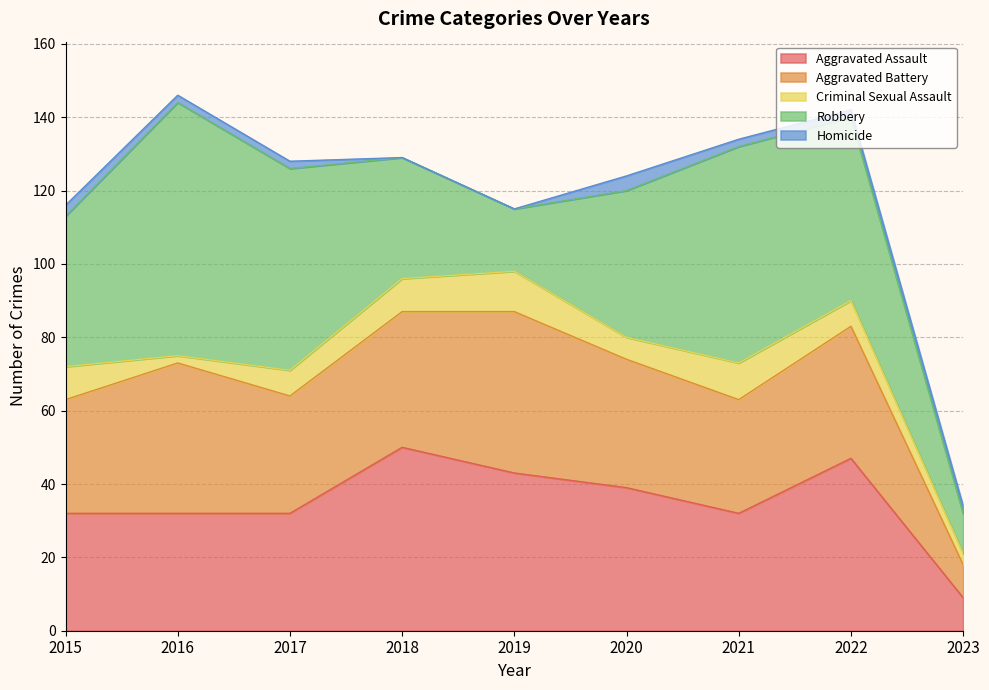

True or false: Aggravated Assault and Homicide cross at least once.

False